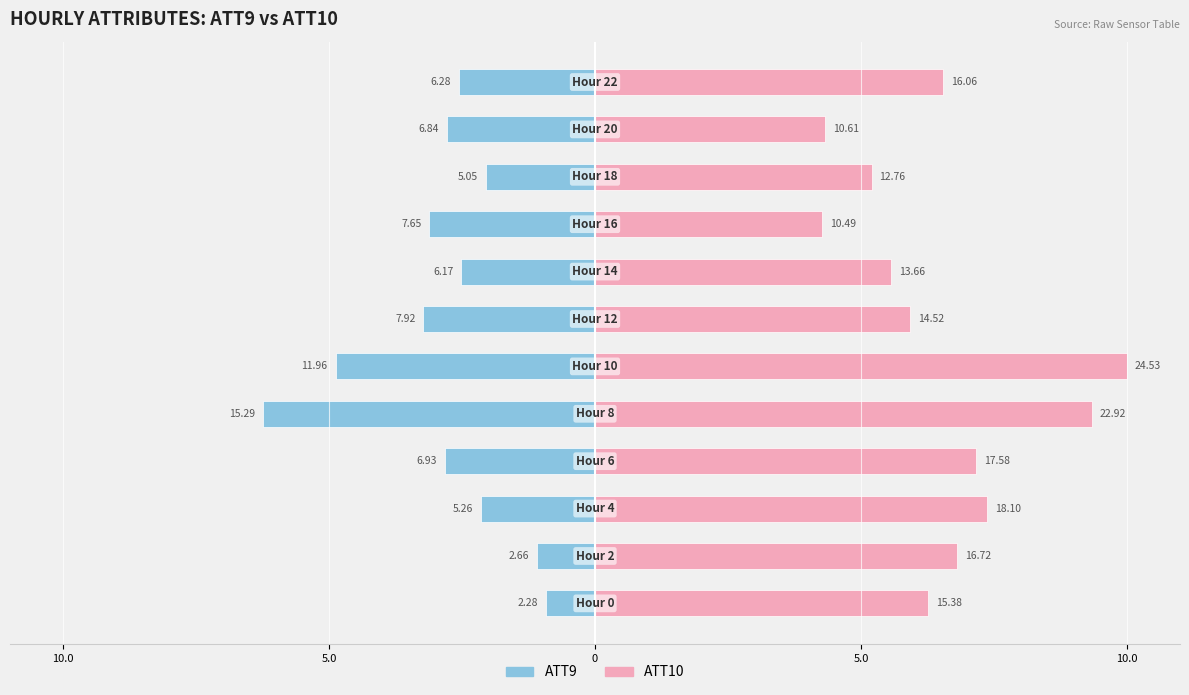

Are the bars grouped side by side (vs. stacked)?

Yes